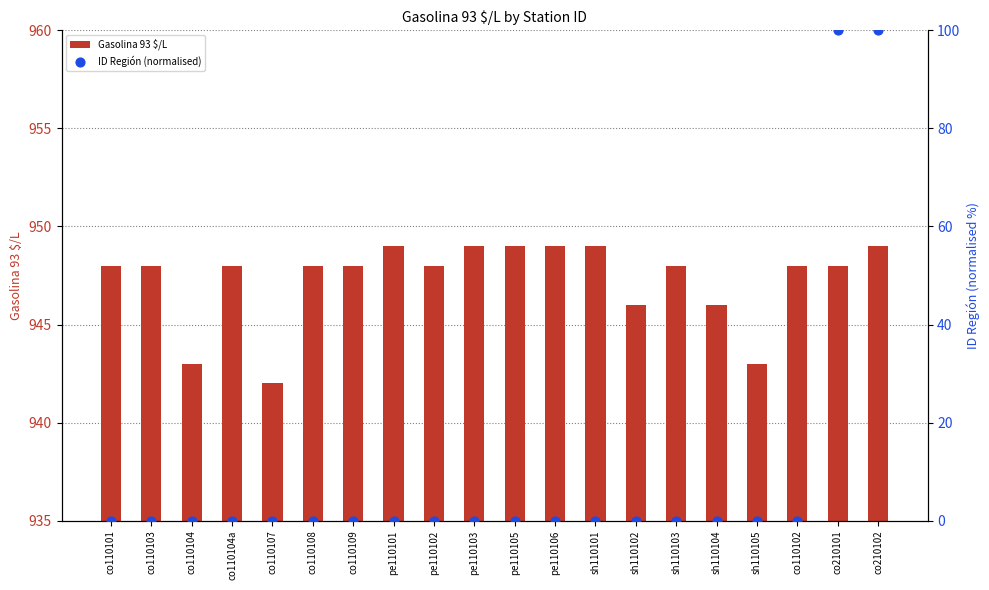

Which series reaches the maximum Y coordinate?

Gasolina 93 $/L